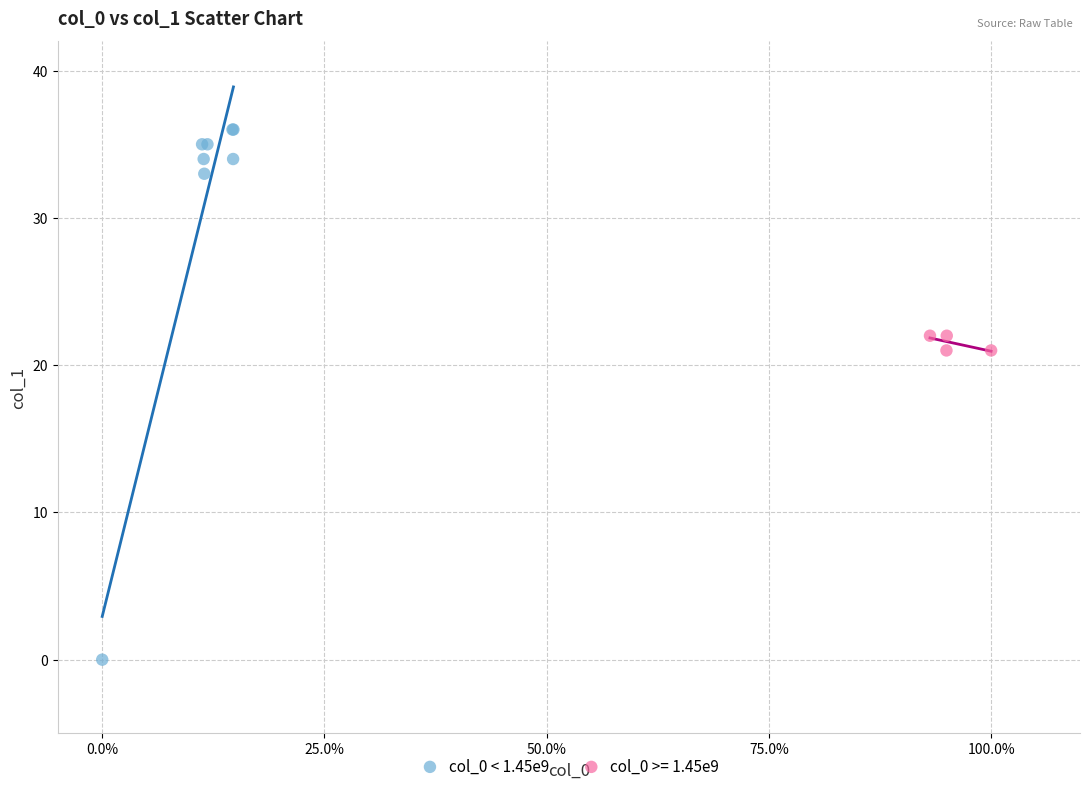

Which series contains the lowest Y value?

col_0 < 1.45e9